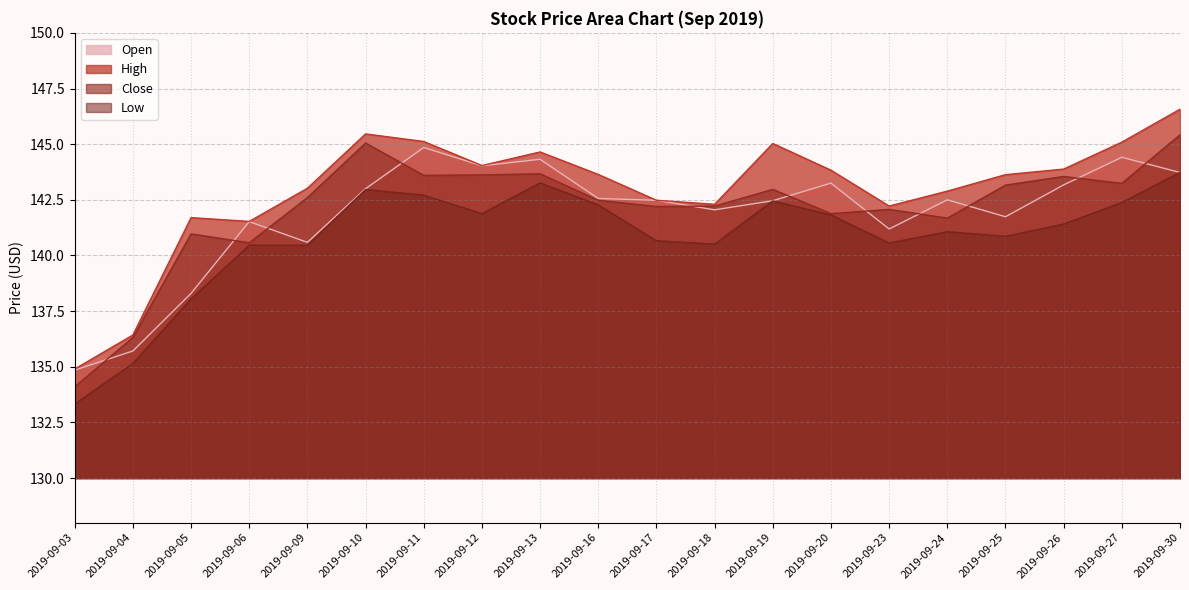

At which label does High reach its minimum?

2019-09-03